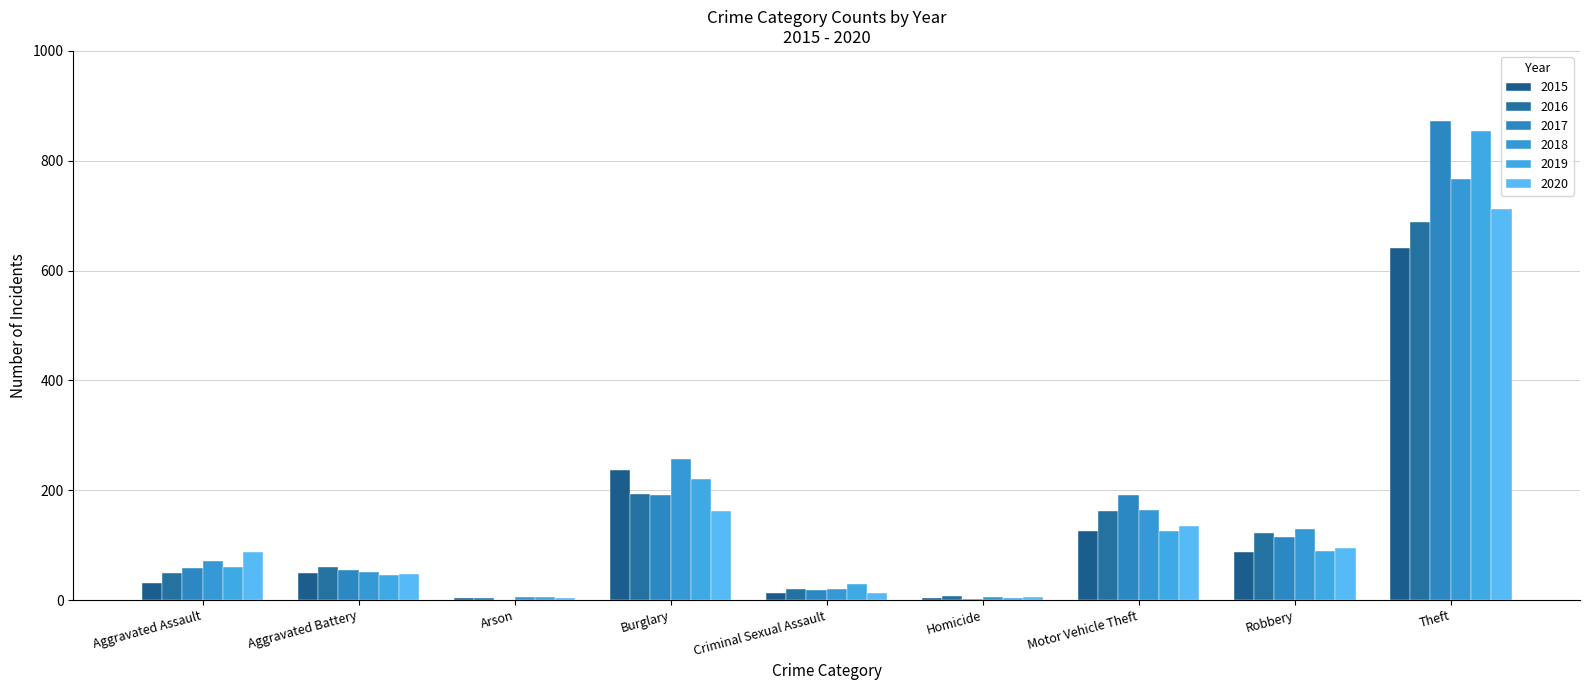

What is the difference between the 2017 values at Arson and Criminal Sexual Assault?

18